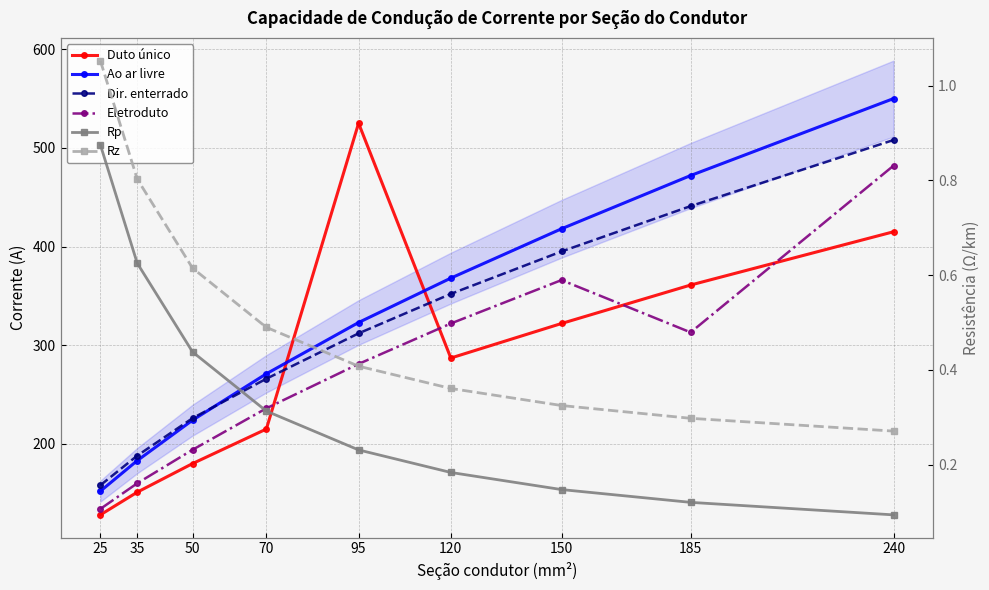

Reading left to right, what are all the values shown in this chart?

Duto único: 25=128.0	35=151.0	50=180.0	70=215.0	95=525.0	120=287.0	150=322.0	185=361.0	240=415.0
Ao ar livre: 25=152.0	35=183.0	50=224.0	70=271.0	95=323.0	120=368.0	150=418.0	185=472.0	240=550.0
Dir. enterrado: 25=158.0	35=188.0	50=226.0	70=266.0	95=312.0	120=352.0	150=395.0	185=441.0	240=508.0
Eletroduto: 25=134.0	35=160.0	50=194.0	70=236.0	95=281.0	120=322.0	150=366.0	185=313.0	240=482.0
Rp: 25=0.9	35=0.6	50=0.4	70=0.3	95=0.2	120=0.2	150=0.1	185=0.1	240=0.1
Rz: 25=1.1	35=0.8	50=0.6	70=0.5	95=0.4	120=0.4	150=0.3	185=0.3	240=0.3